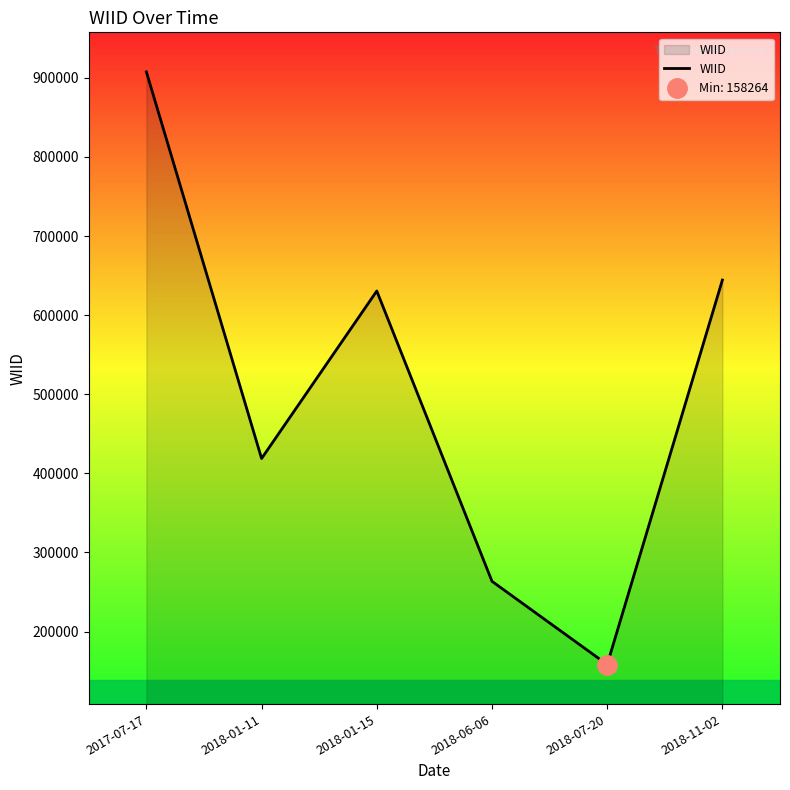

What is the greatest value displayed?

907594